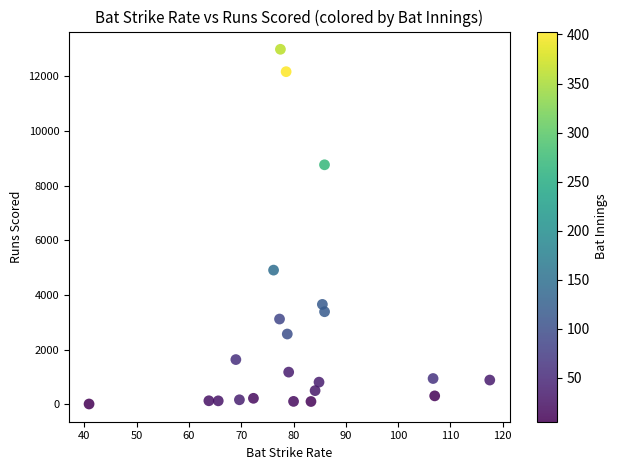

What Y value in the scatter plot is closest to 6498?

4907